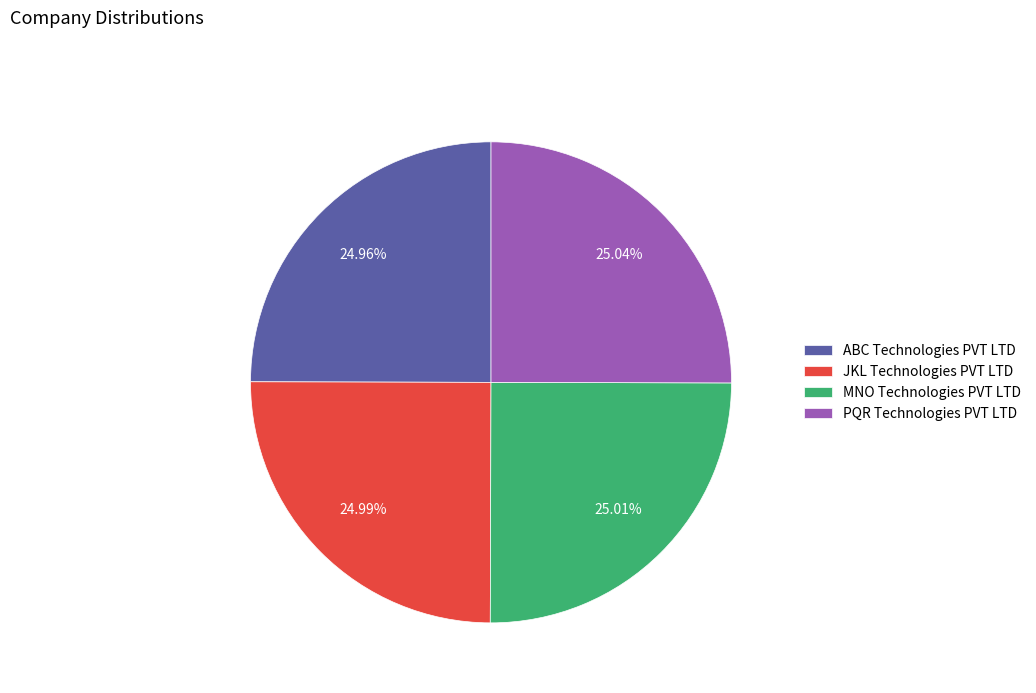

Does ABC Technologies PVT LTD account for over 50% of the chart?

No